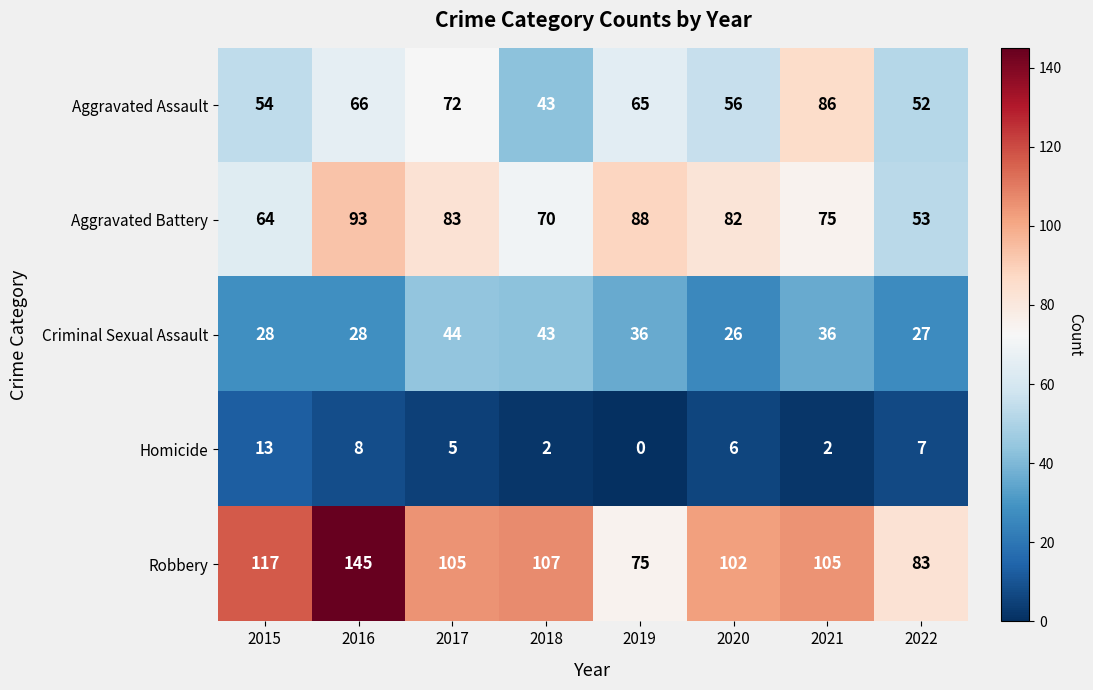

List the series in order of their peak value, lowest first.

Homicide, Criminal Sexual Assault, Aggravated Assault, Aggravated Battery, Robbery